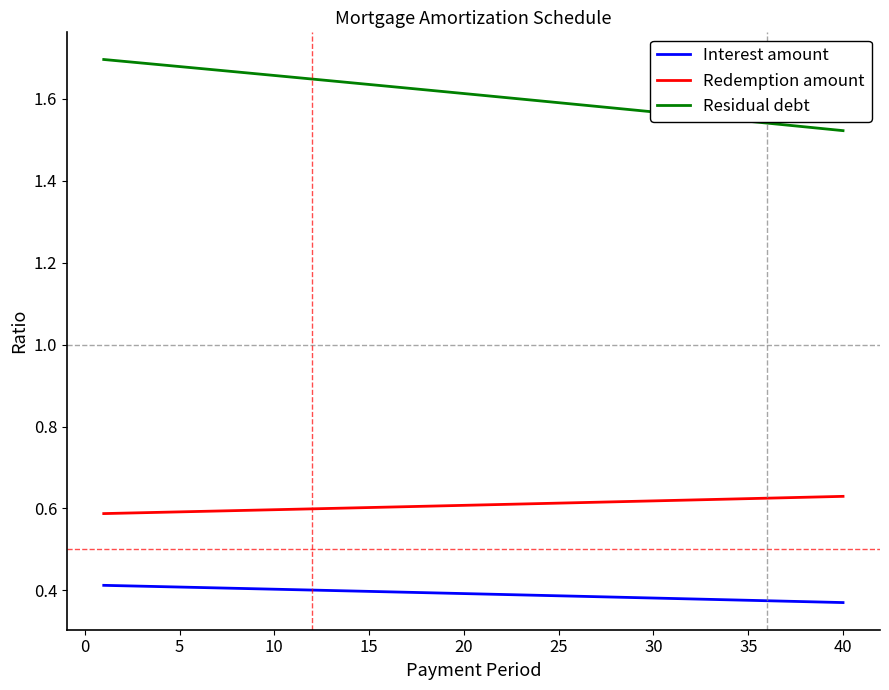

At how many categories does at least one series exceed 0?

40